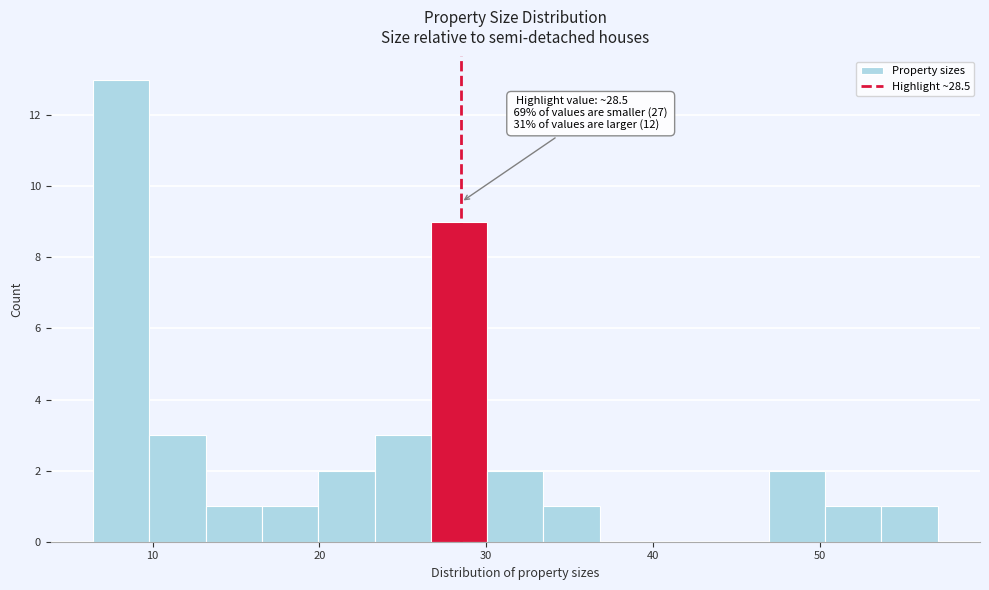

Read against the x-axis, roughly where is the centre of the tallest bar?

8